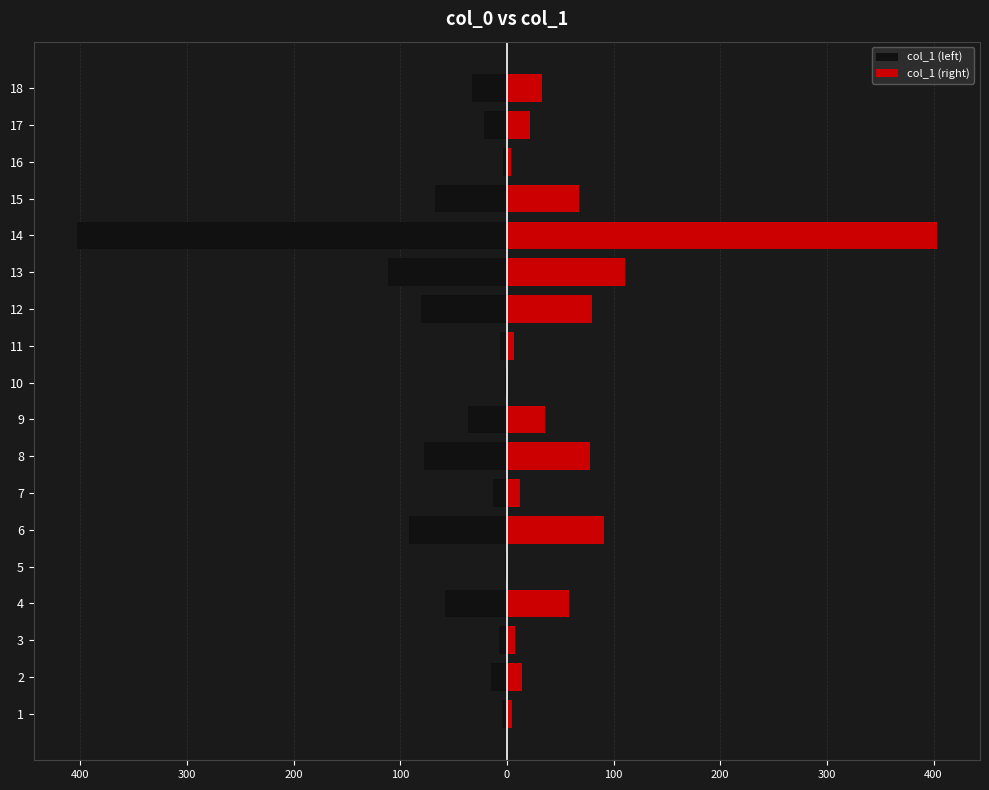

How many data points does each series have?

18